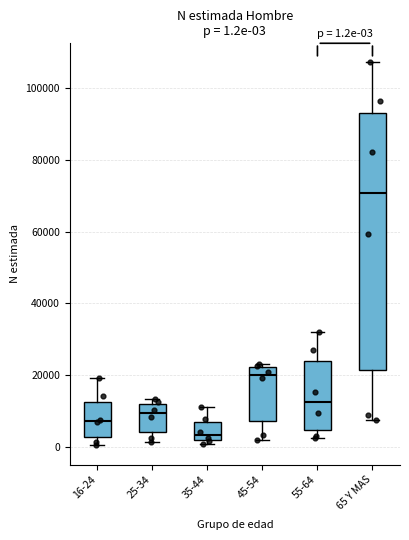

Which box is the tallest, from its lower edge to its upper edge?

65 Y MAS